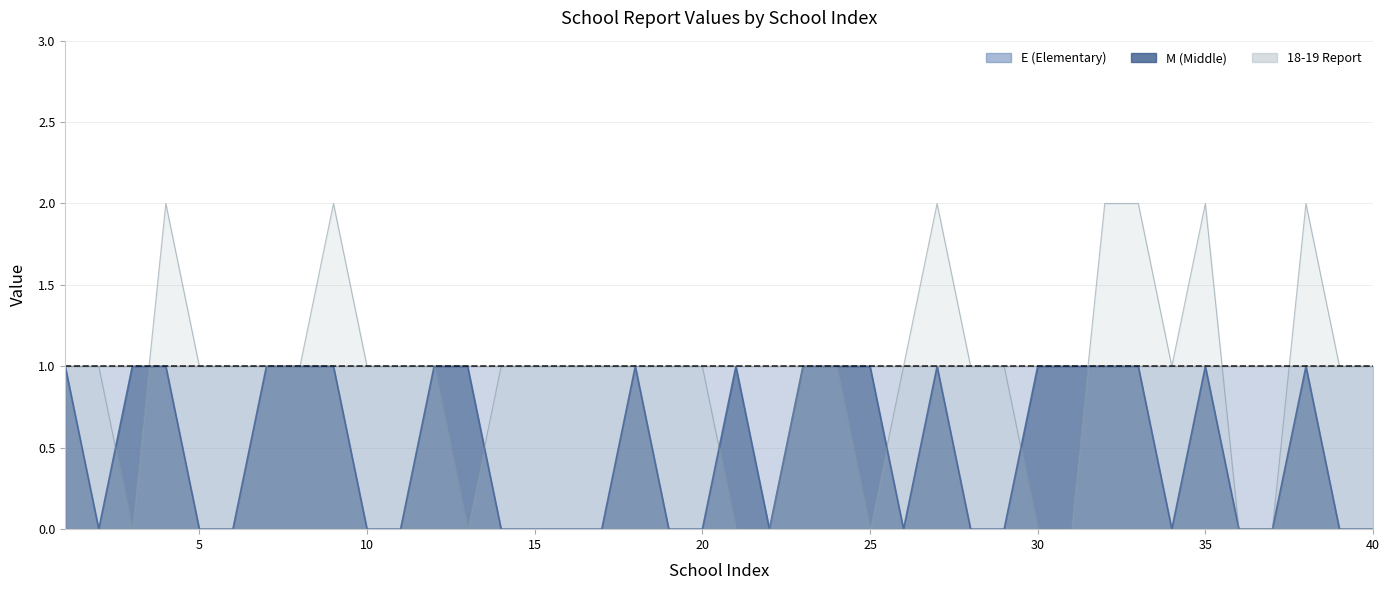

Between which two adjacent categories do M and 18-19 Report first intersect?

2 and 3